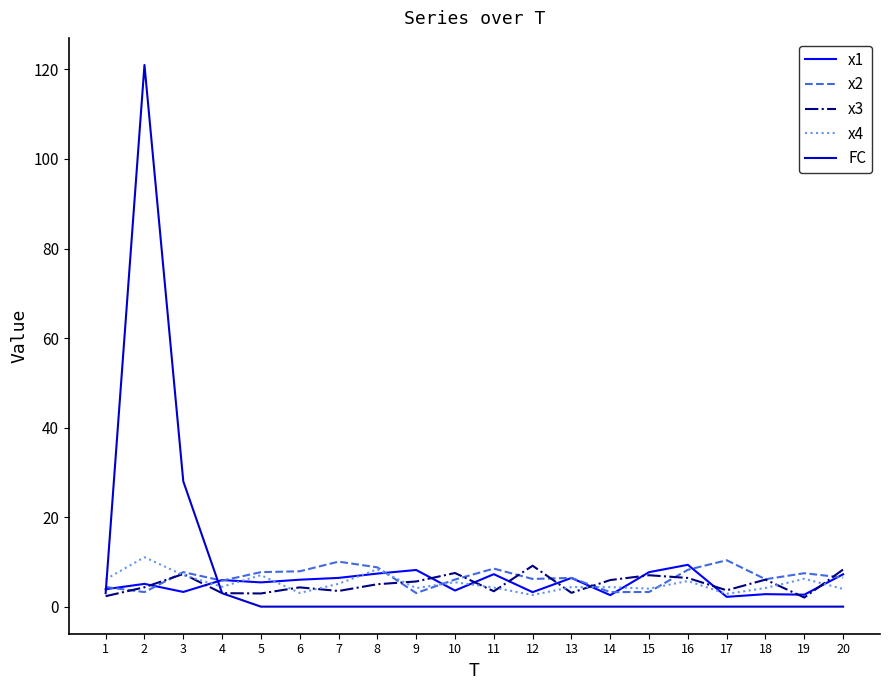

How many intersections are there between FC and x4?

2